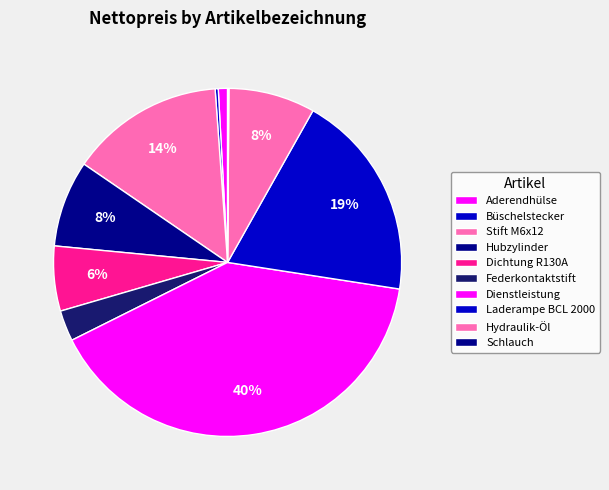

To the nearest percent, what is the difference between the largest and smallest slice percentages?

40%